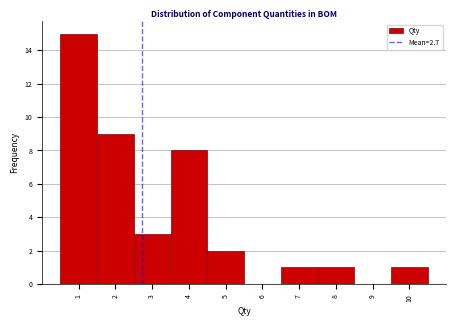

How tall is the bar that spans 6.5 to 7.5 on the x-axis? The values are not printed on the chart, so give them approximately, as read against the axis.

1